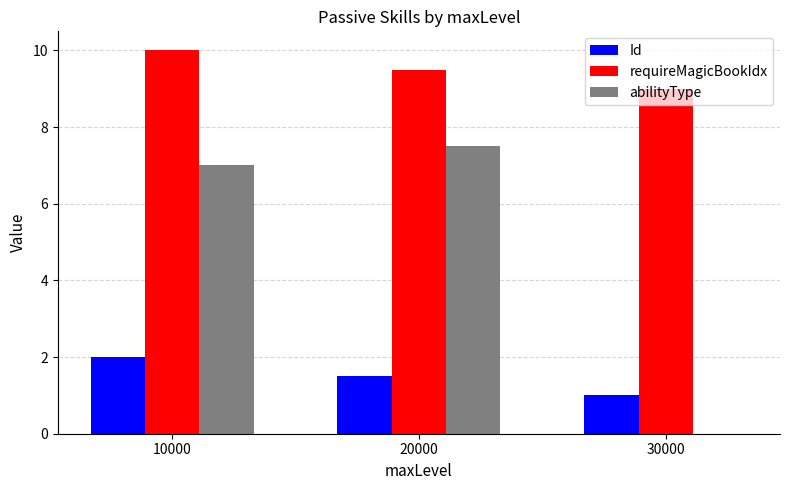

Reading left to right, what are all the values shown in this chart?

Id: 10000=2.0	20000=1.5	30000=1.0
requireMagicBookIdx: 10000=10.0	20000=9.5	30000=9.0
abilityType: 10000=7.0	20000=7.5	30000=0.0